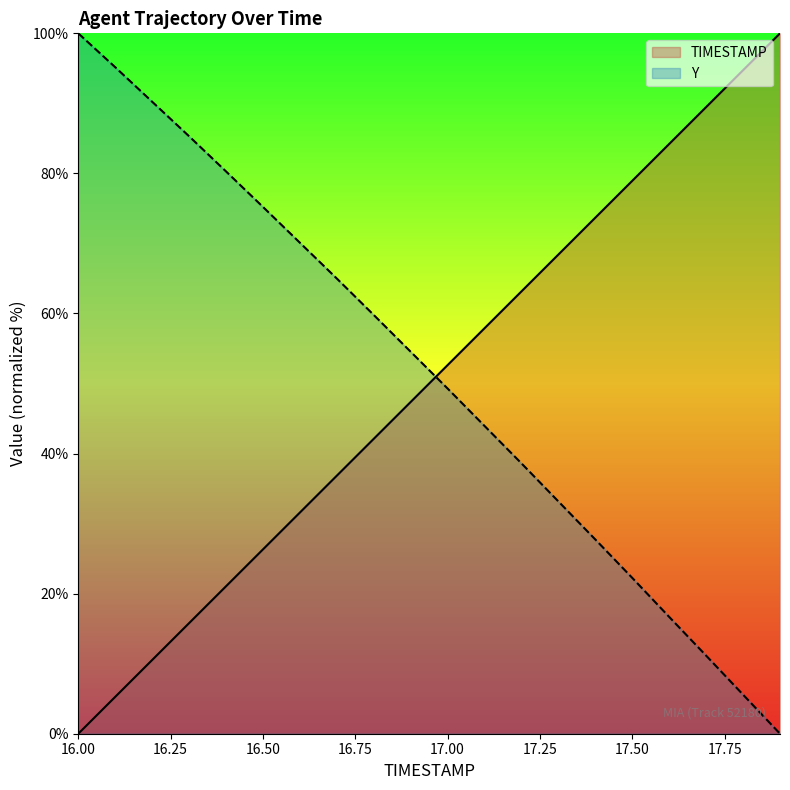

What is the value of the Y point at the 16th from the left?

22.2